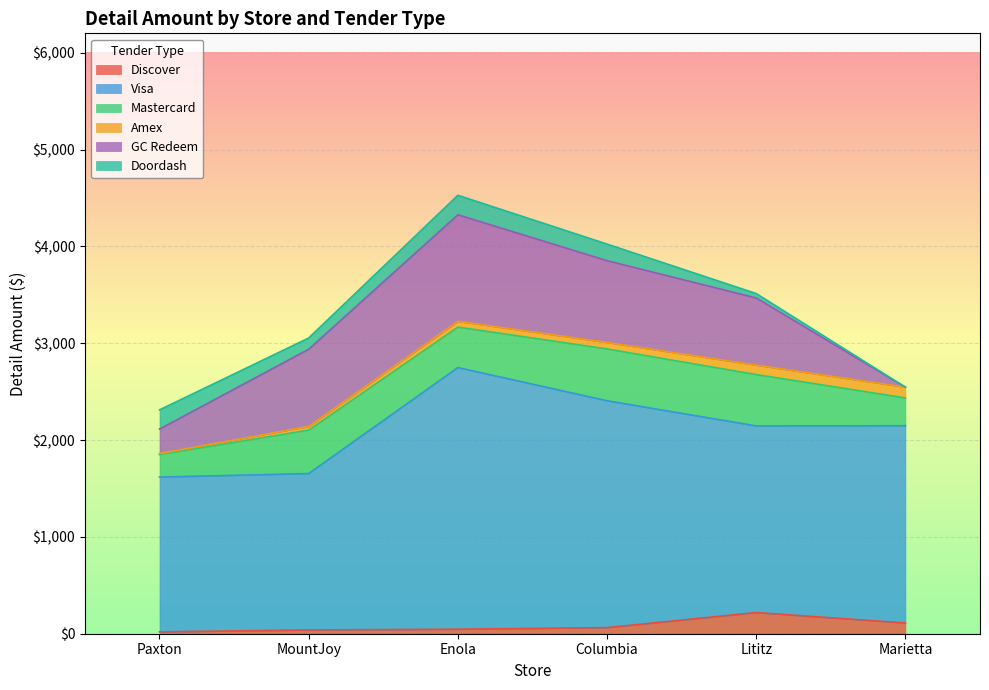

Where is the first local maximum for Mastercard?

MountJoy